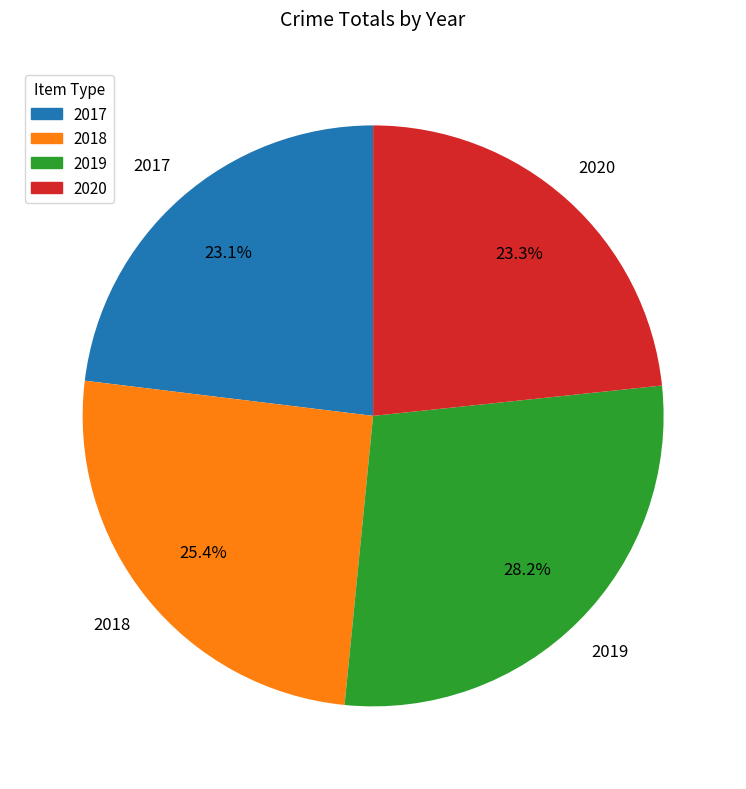

To the nearest percent, what is the combined percentage of 2017 and 2019?

51%